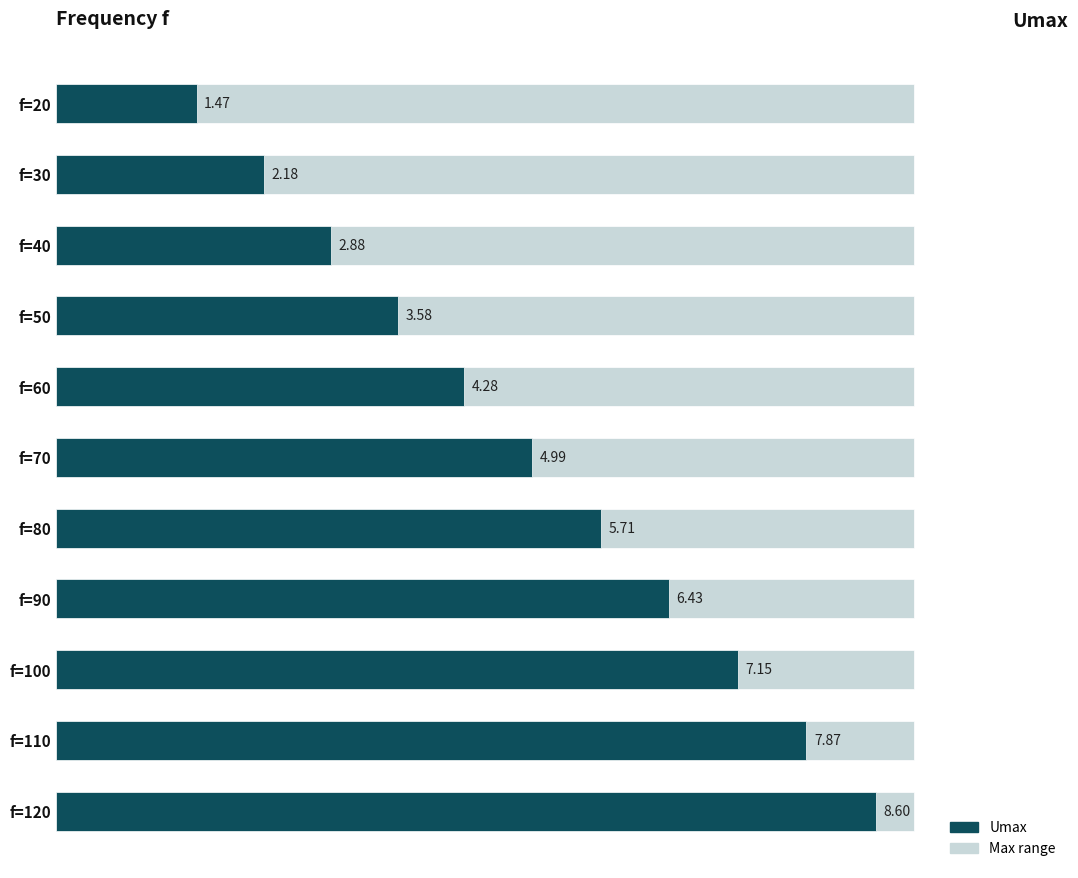

Reading right to left, transcribe all the data shown in this chart.

8.6	7.9	7.2	6.4	5.7	5.0	4.3	3.6	2.9	2.2	1.5